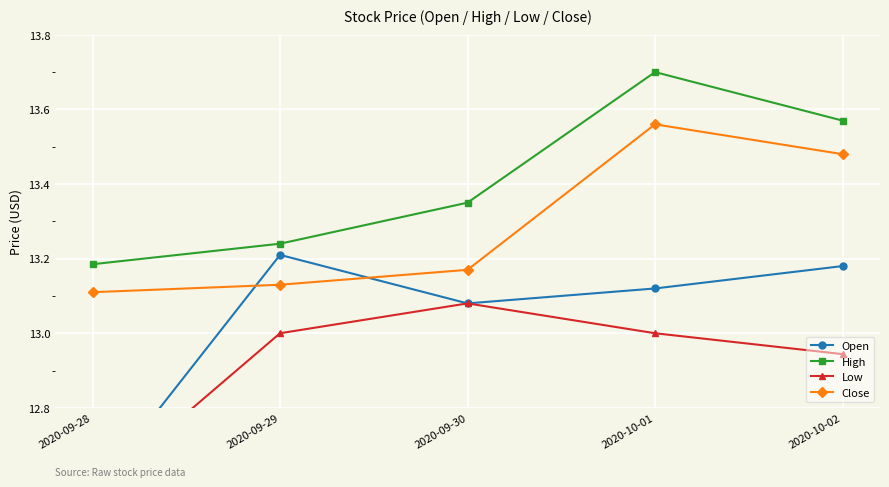

Reading left to right, extract all data points from this chart.

Open: 12.6	13.2	13.1	13.1	13.2
High: 13.2	13.2	13.4	13.7	13.6
Low: 12.6	13.0	13.1	13.0	12.9
Close: 13.1	13.1	13.2	13.6	13.5